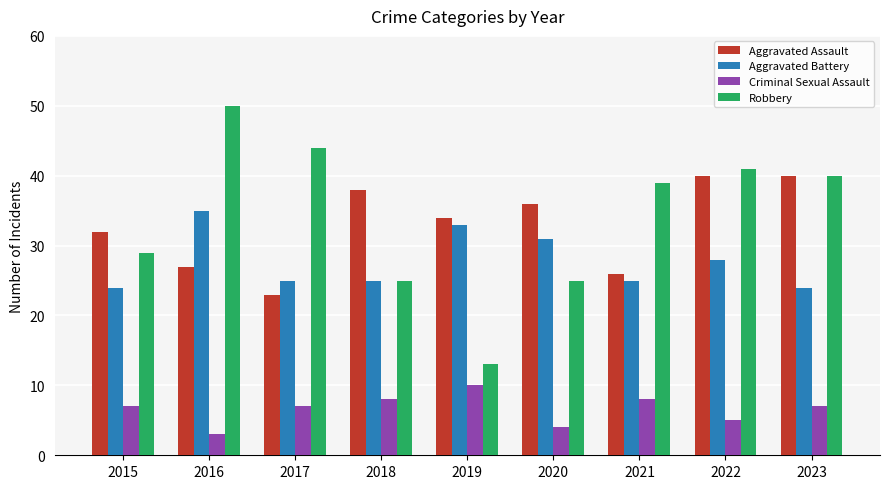

The value of Aggravated Battery at 2015 is 6. True or false?

False